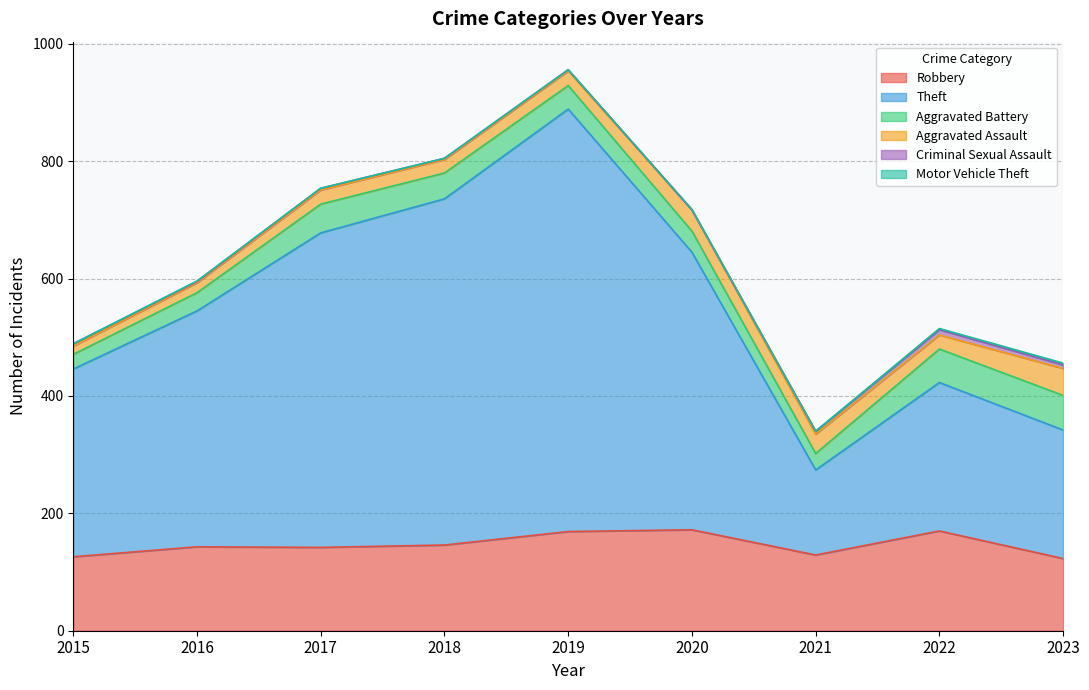

What is the difference between the highest and lowest values at 2019?

720